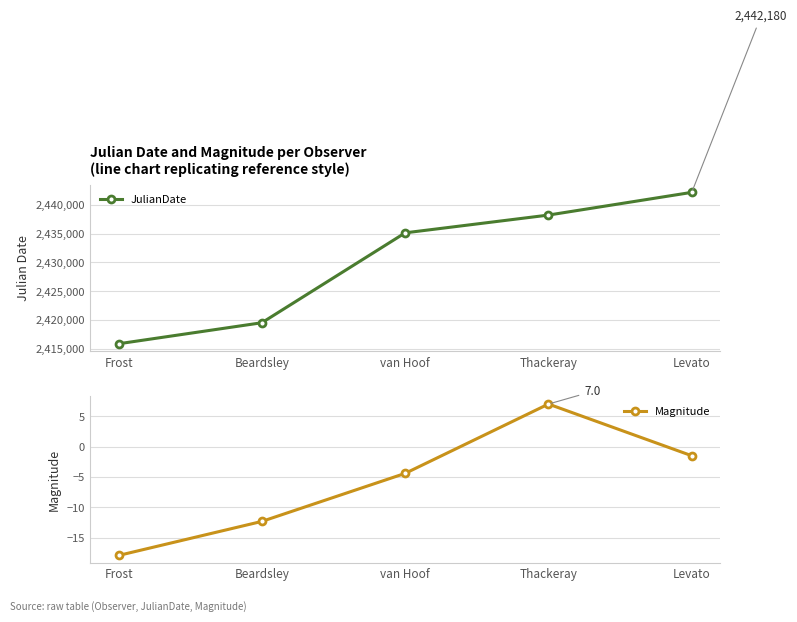

At Frost, list the series in order from largest to smallest.

JulianDate, Magnitude